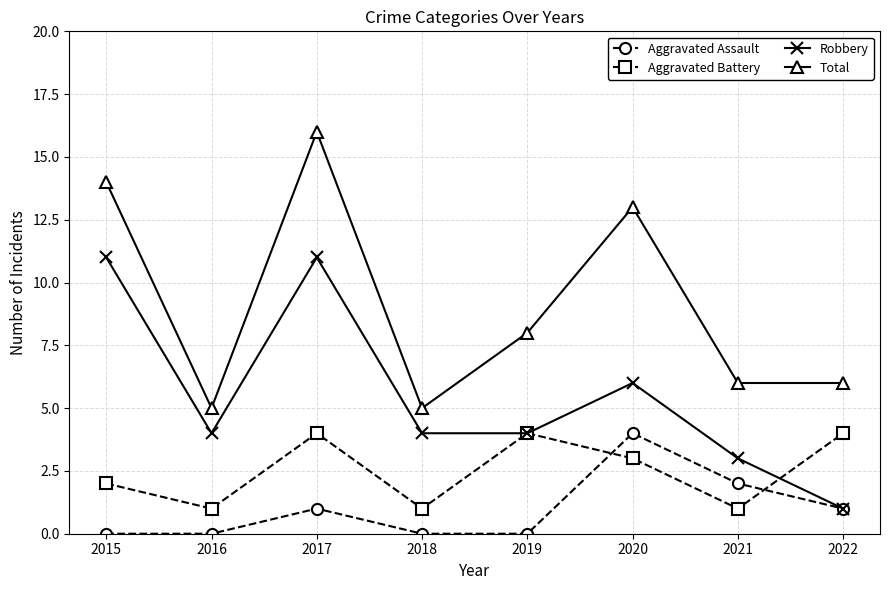

What is the total value across all series at 2022?

12